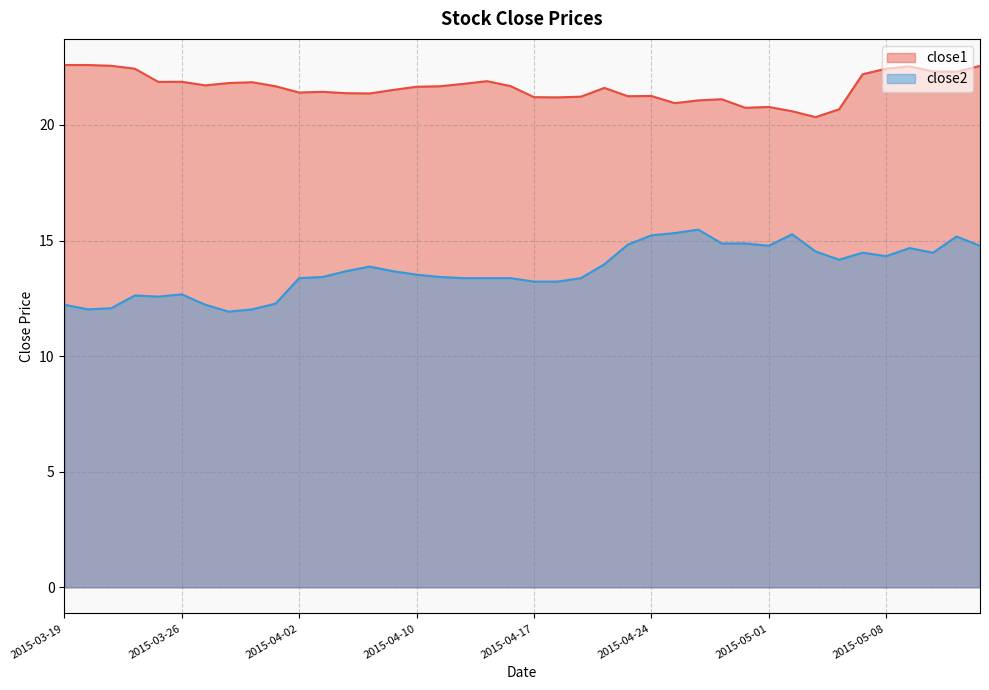

What is the difference between the maximum and minimum values in the close2 series?

3.5